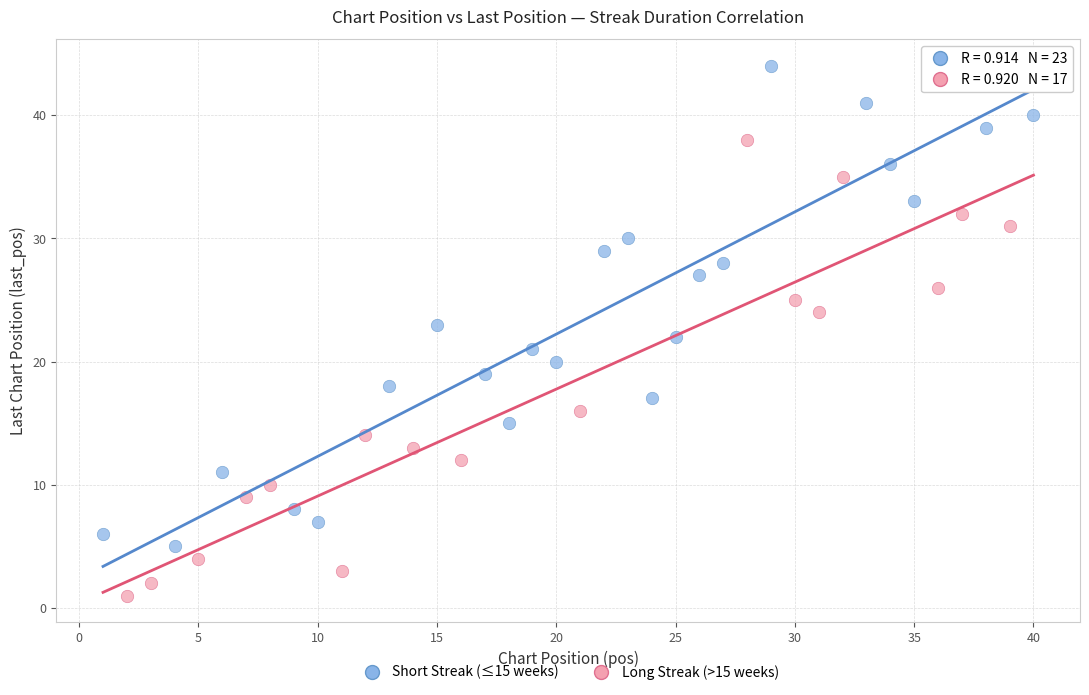

Which series has the largest Y range (max minus min)?

Short Streak (≤15 weeks)